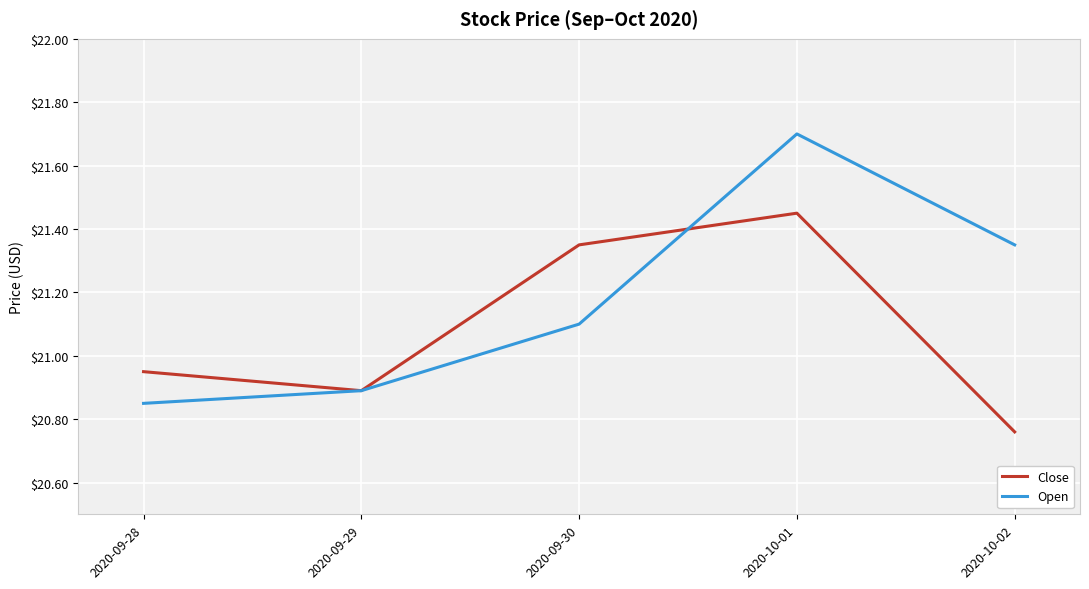

Rank the series at 2020-10-02 from highest to lowest value.

Open, Close